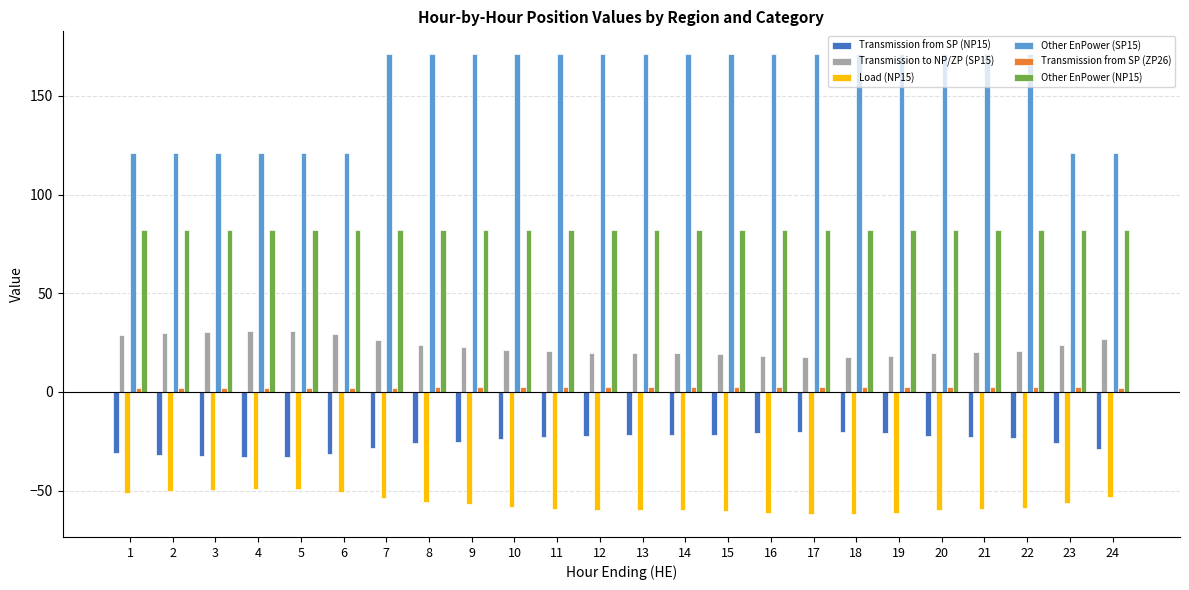

Read the Load (NP15) value at 1.

-50.9